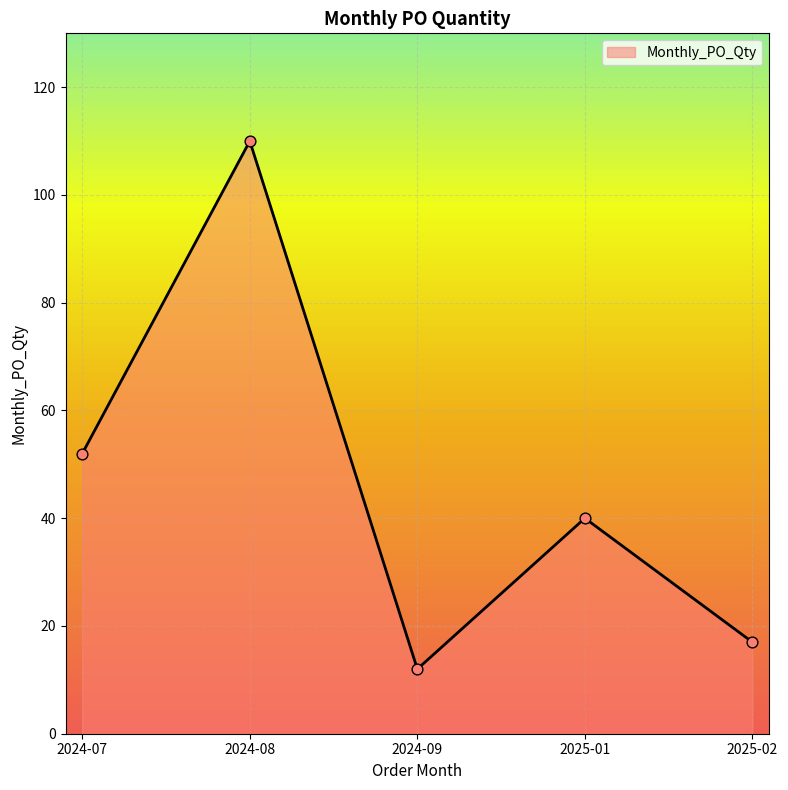

What is the ratio of the value at 2025-01 to the value at 2025-02?

2.4